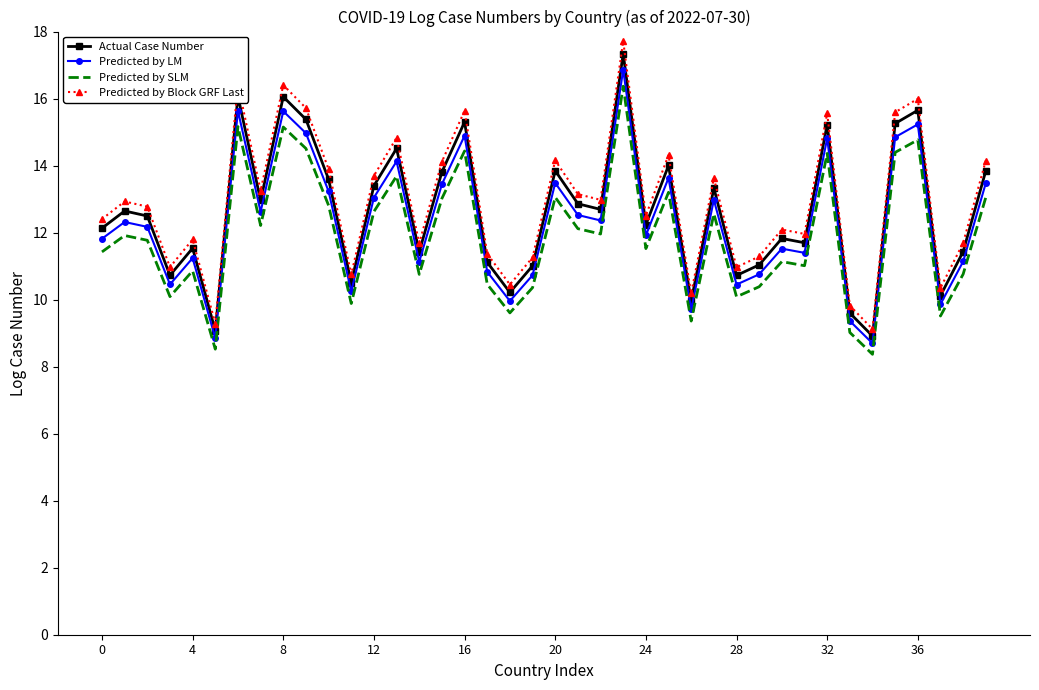

What is the difference between the maximum and minimum values in the Actual Case Number series?

8.4